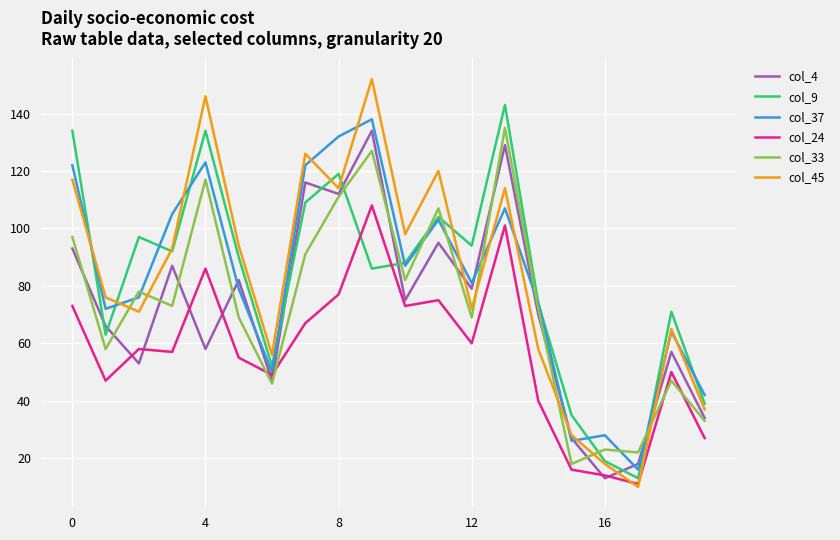

Which series has the largest range (max minus min)?

col_45